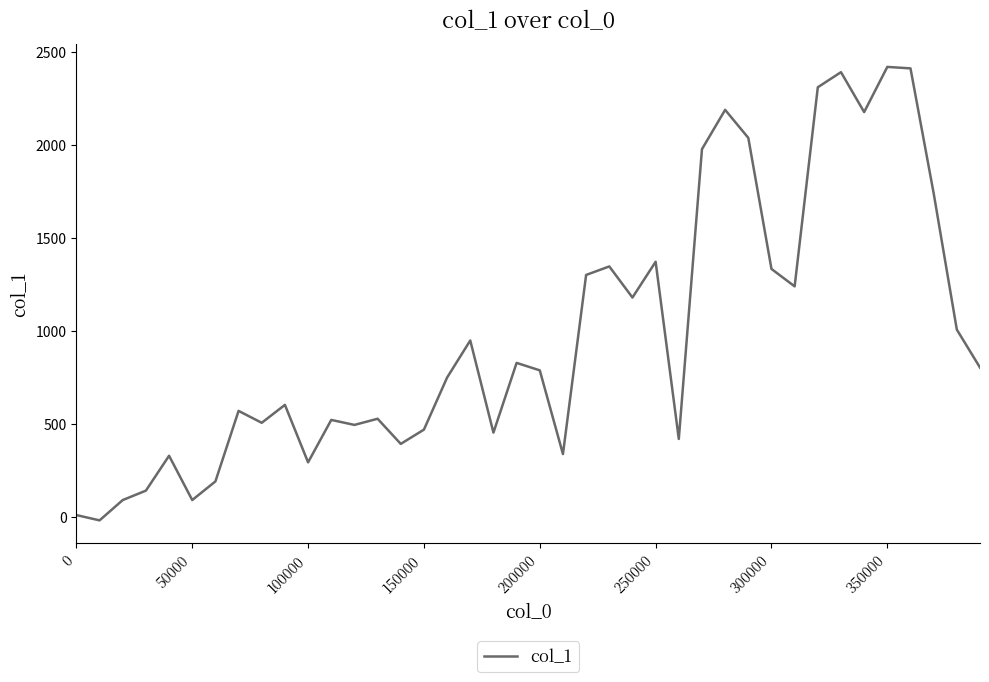

What is the maximum value shown in the chart?

2419.2